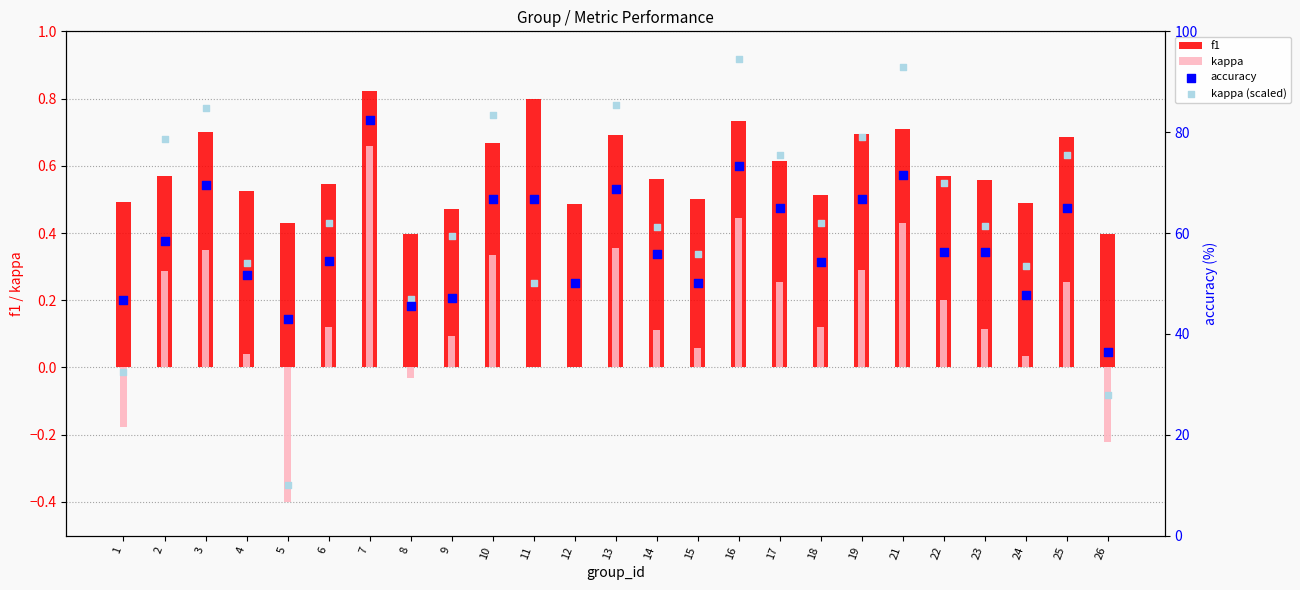

Which series reaches the maximum Y coordinate?

kappa (scaled)